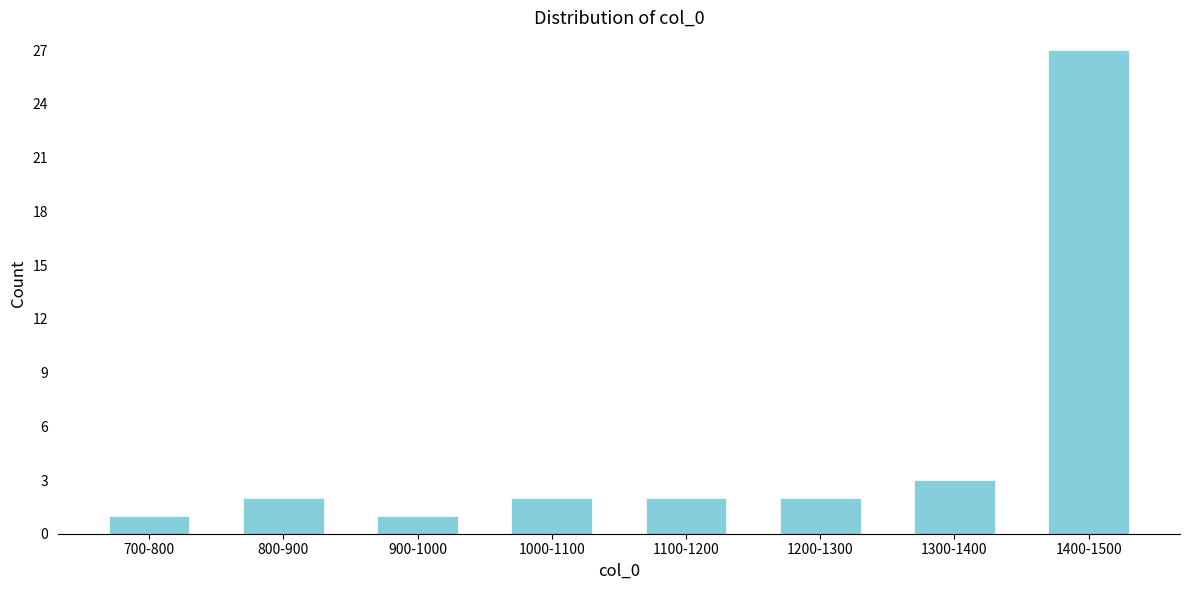

Reading right to left, what are all the values shown in this chart?

1400-1500=27	1300-1400=3	1200-1300=2	1100-1200=2	1000-1100=2	900-1000=1	800-900=2	700-800=1